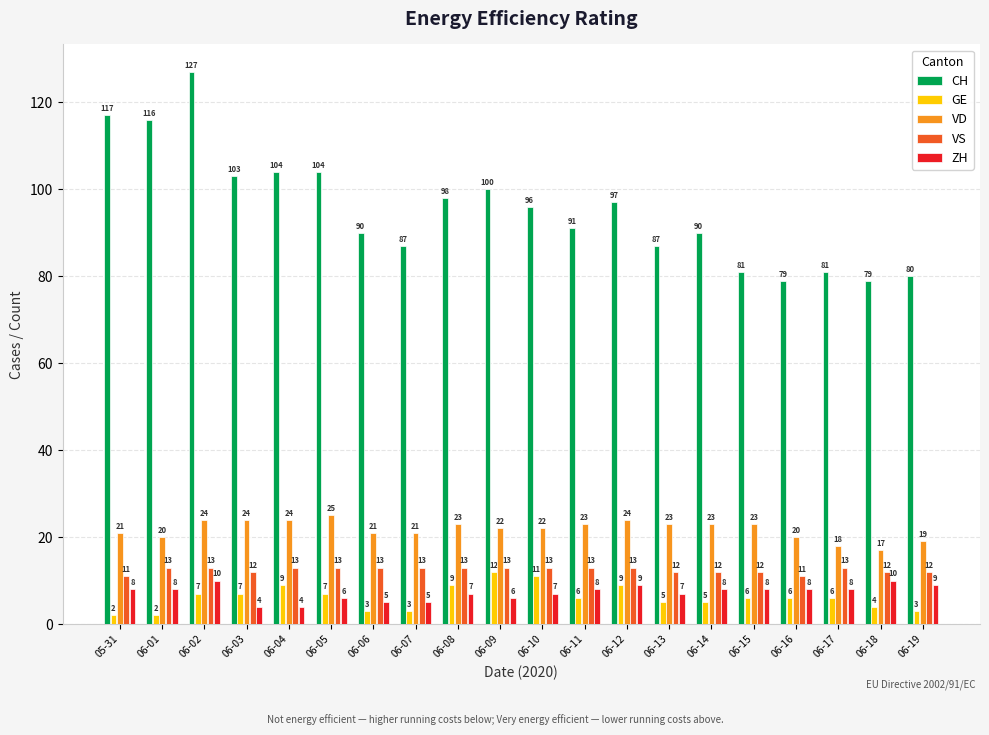

How many data points does each series have?

20